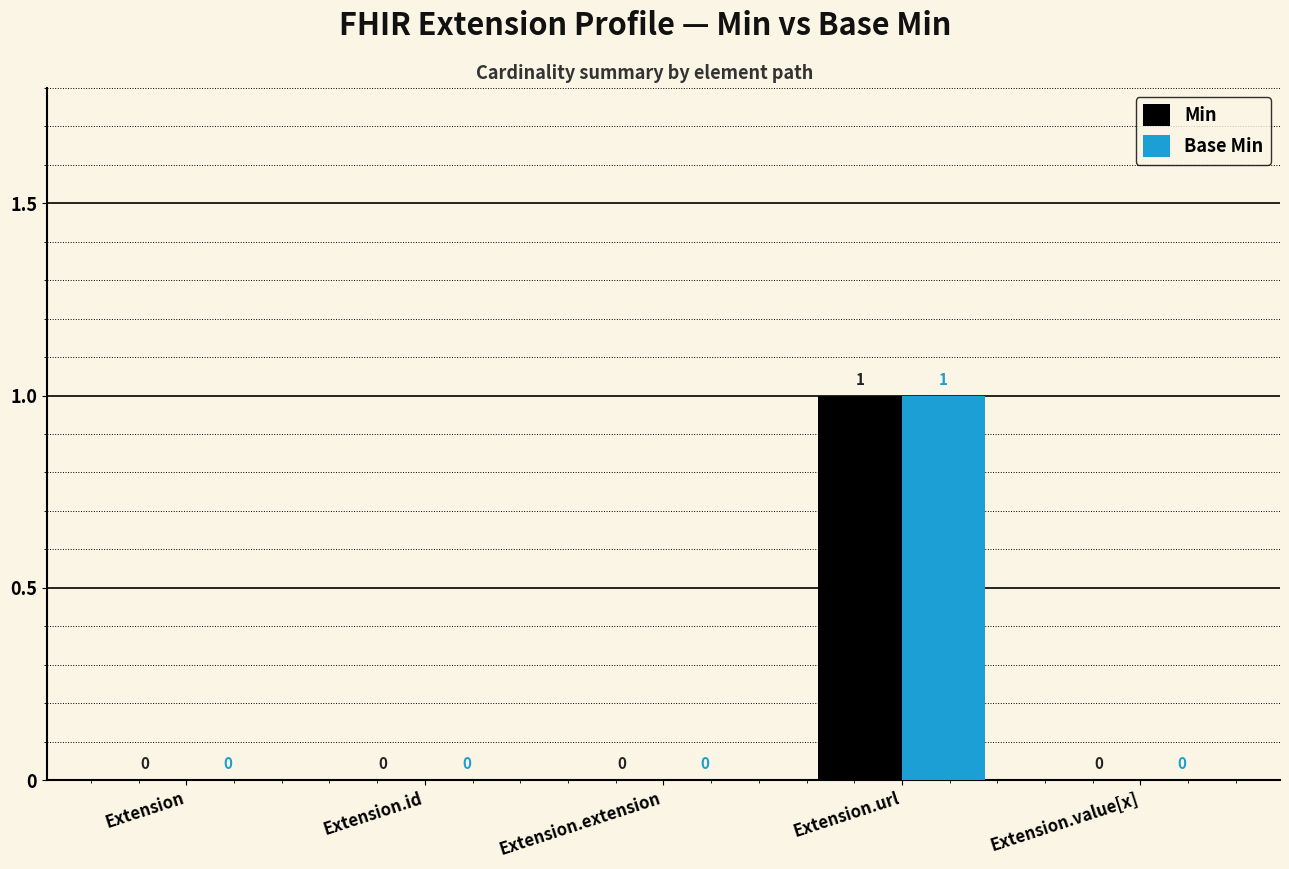

Is the value of Min at Extension.url greater than the value of Base Min at Extension?

Yes